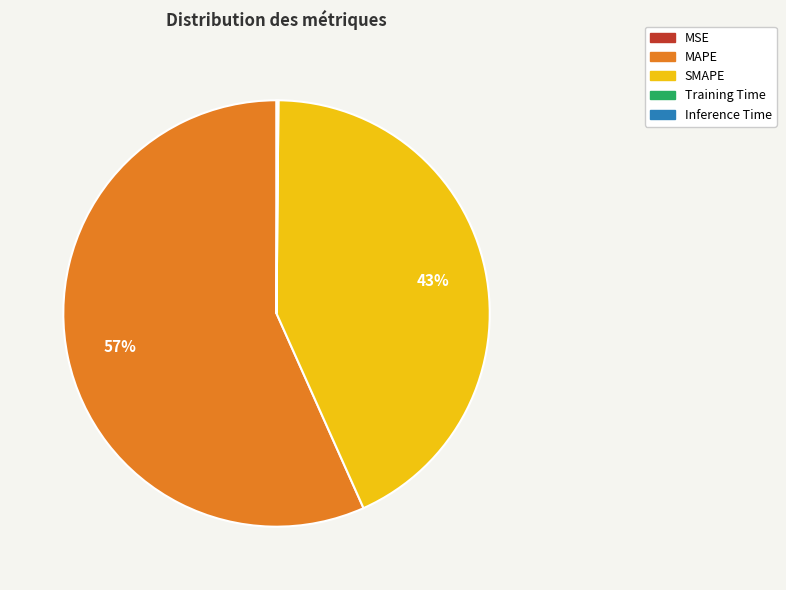

What percentage is the SMAPE slice, to the nearest percent?

43%